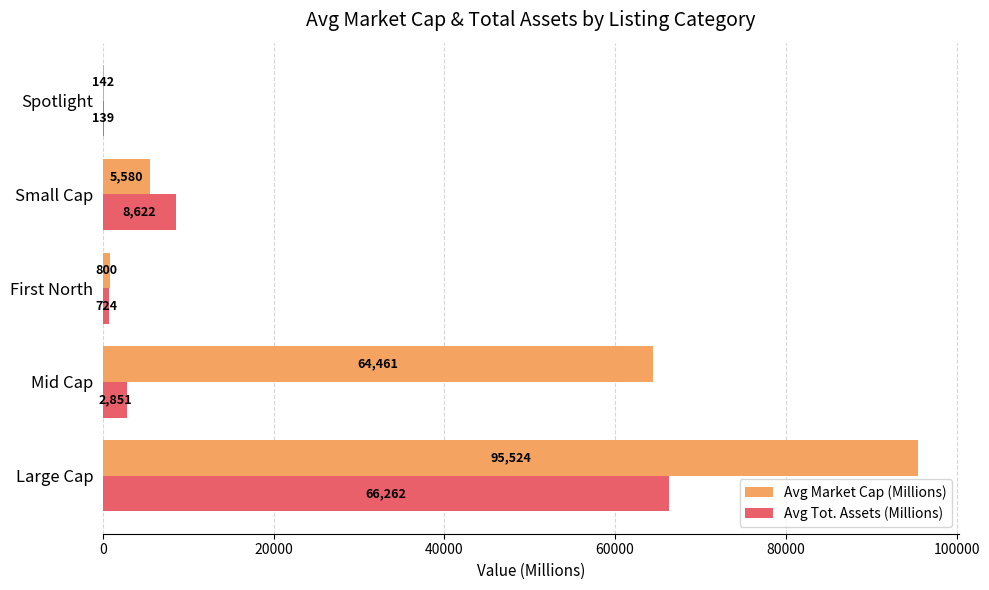

The Avg Market Cap (Millions) series shows 800.0 at First North. True or false?

True